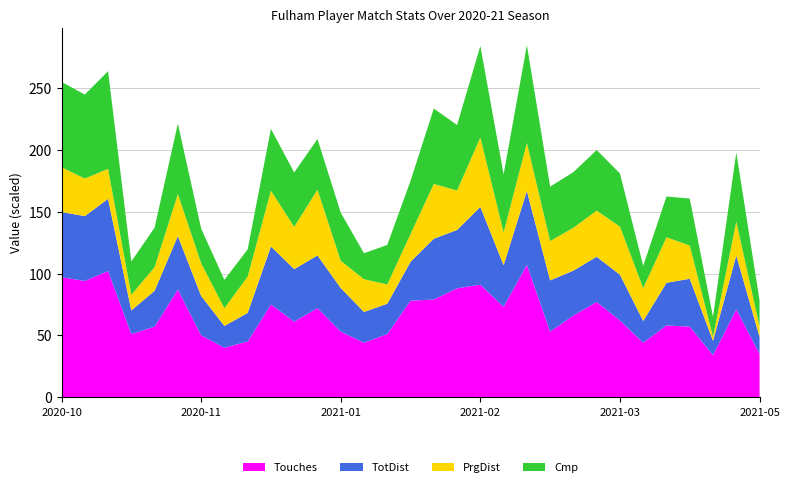

What is the minimum value for Touches?

34.0